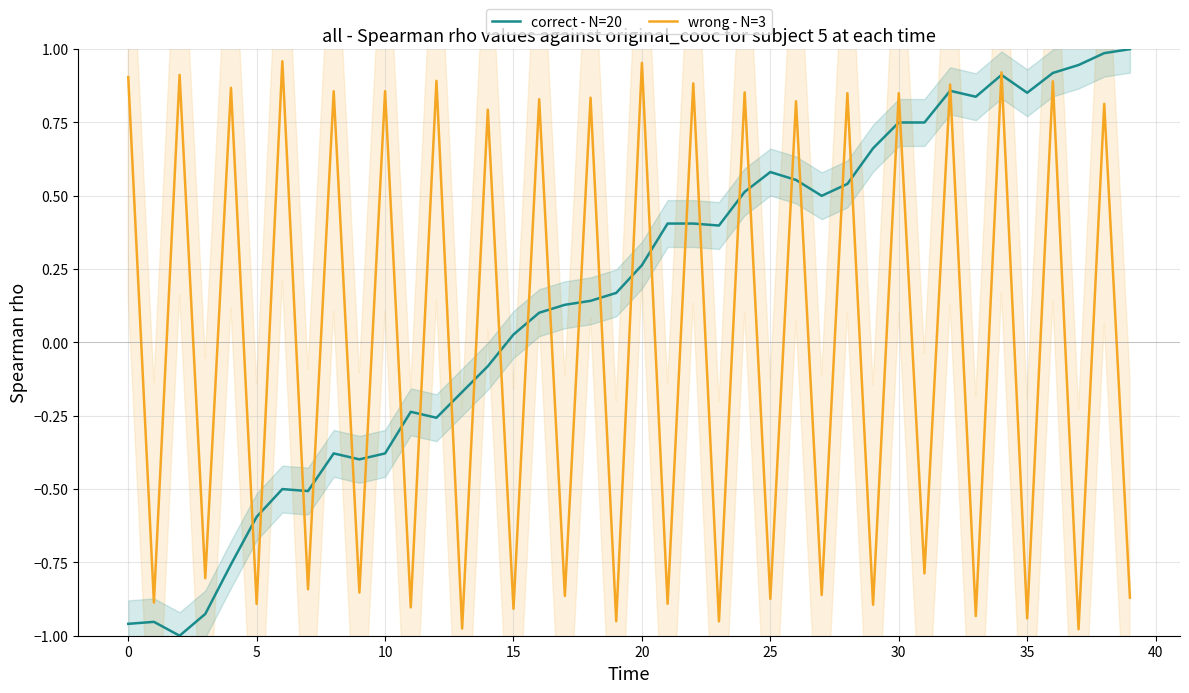

Count the number of categories in the chart.

40